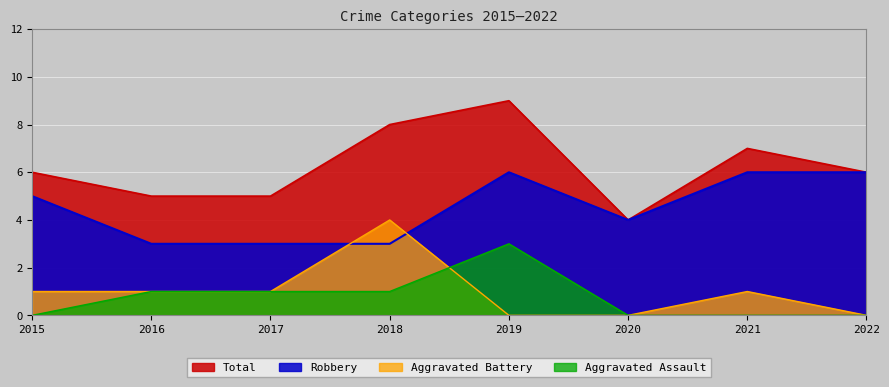

True or false: Robbery has a value of 8 at 2015.

False